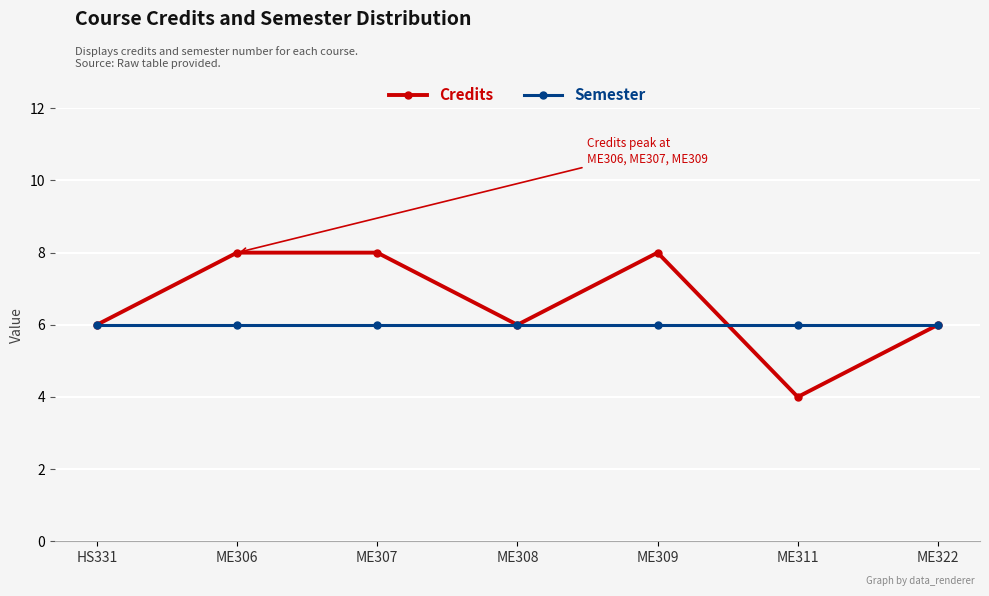

List the series in order of their peak value, lowest first.

Semester, Credits